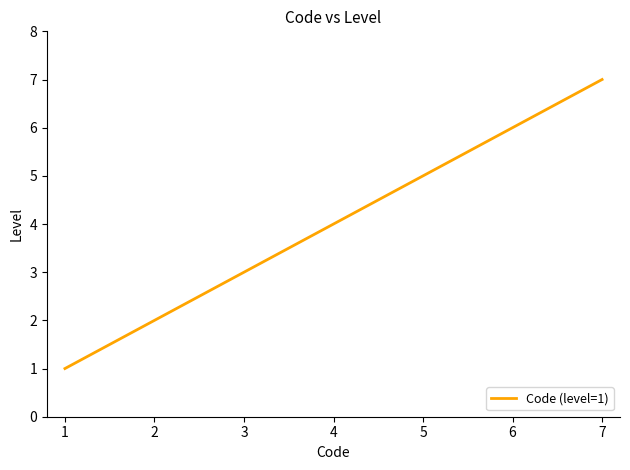

Read the value at 1.

1